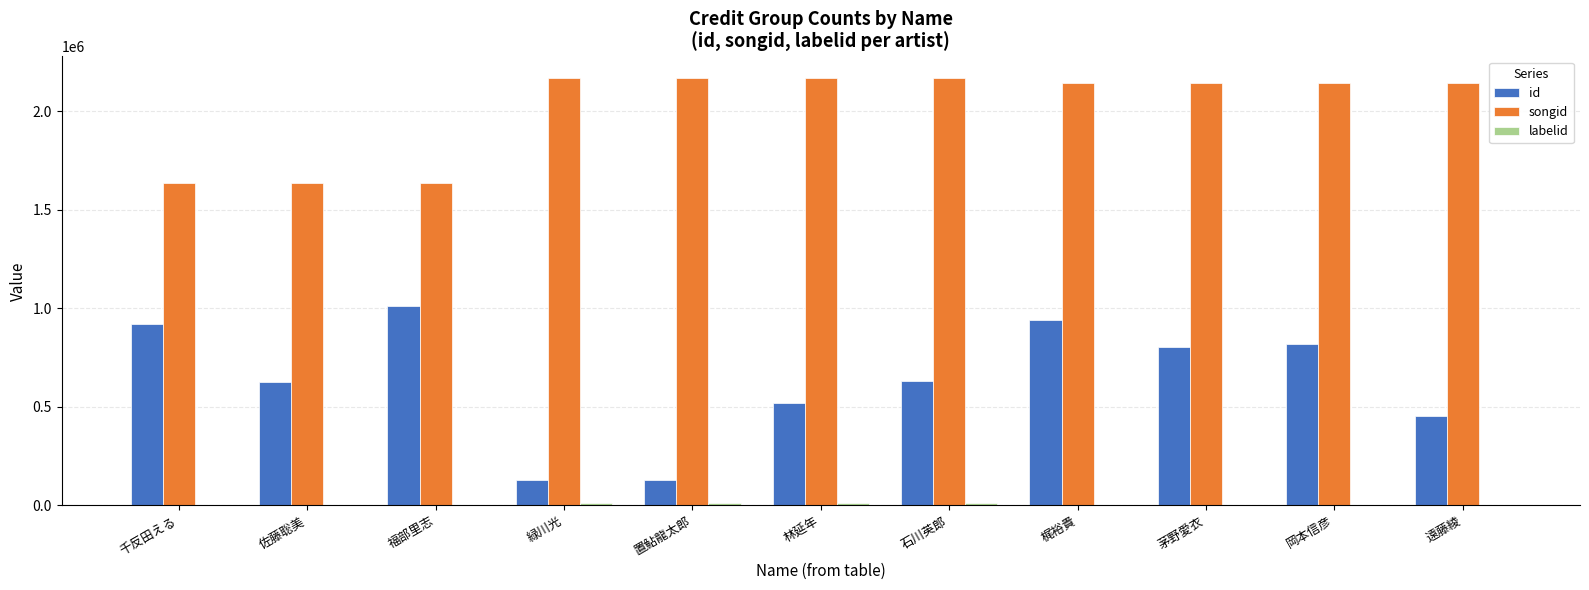

Which series has the largest total across all categories?

songid